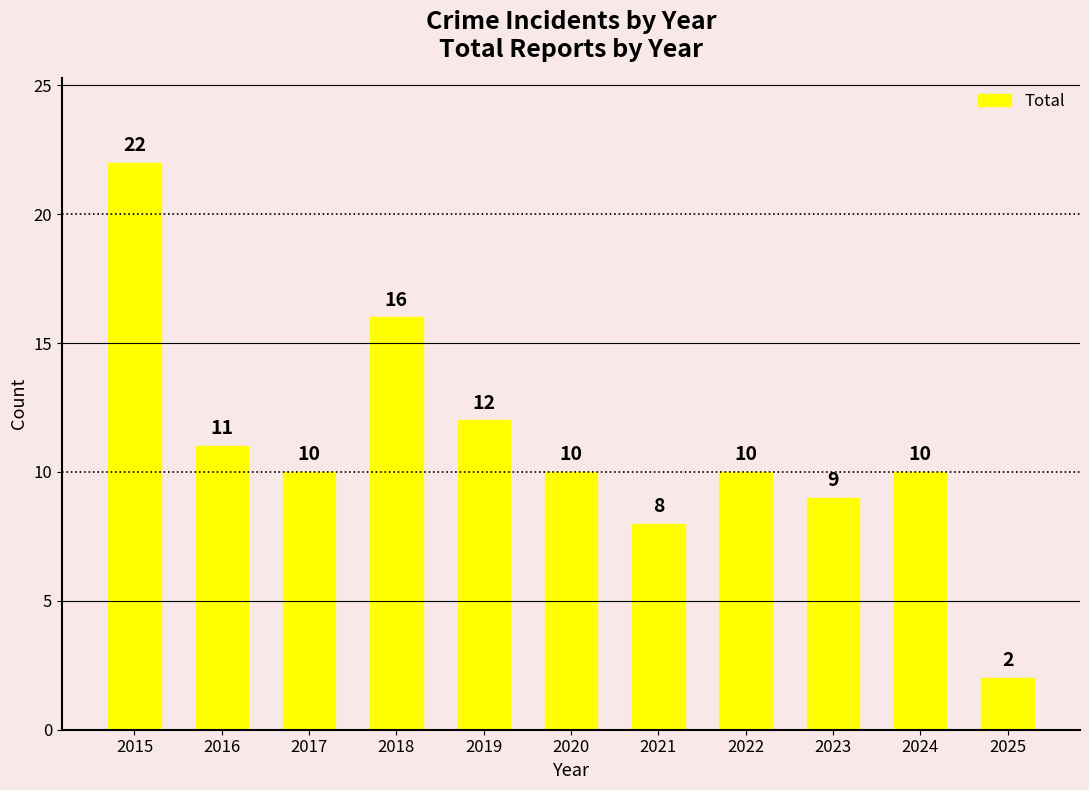

What is the value of the 8th bar from the left?

10